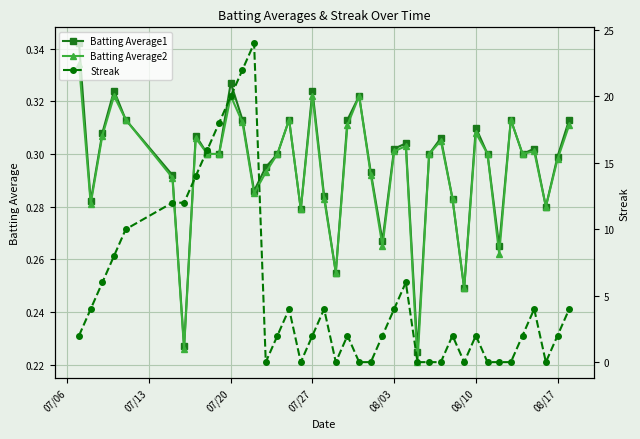

How many Batting Average2 values are between 0 and 1?

40